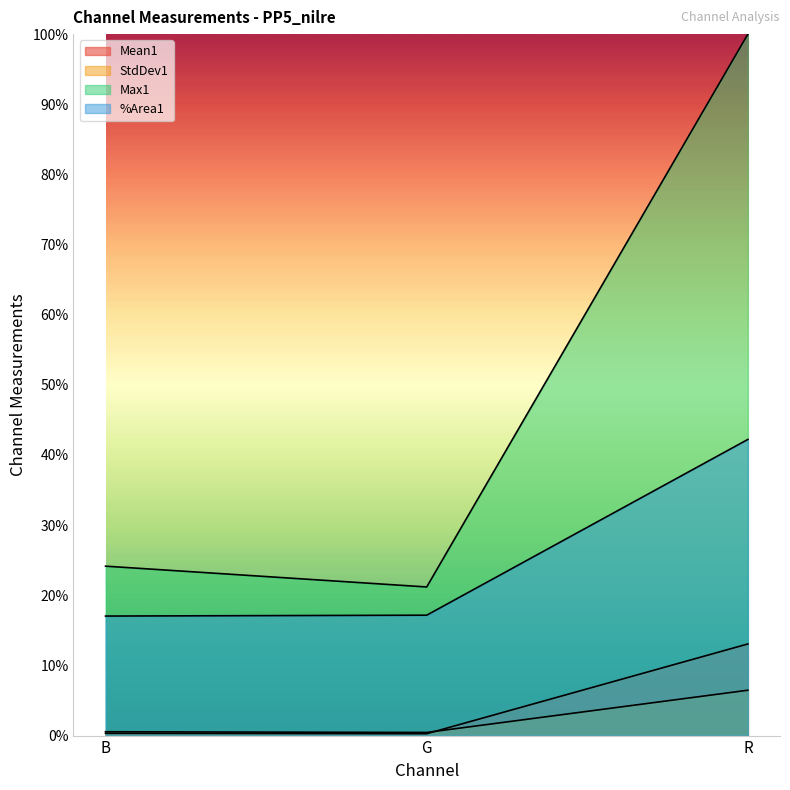

What is the difference between the maximum and minimum values in the StdDev1 series?

6.0